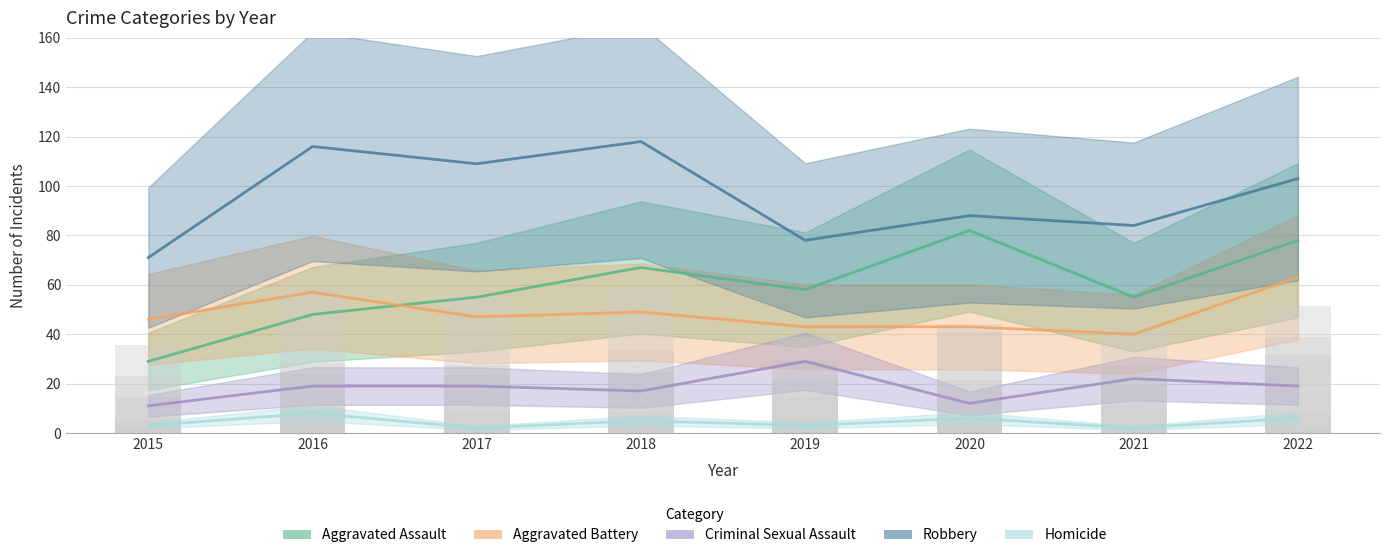

At which label does Criminal Sexual Assault reach its minimum?

2015